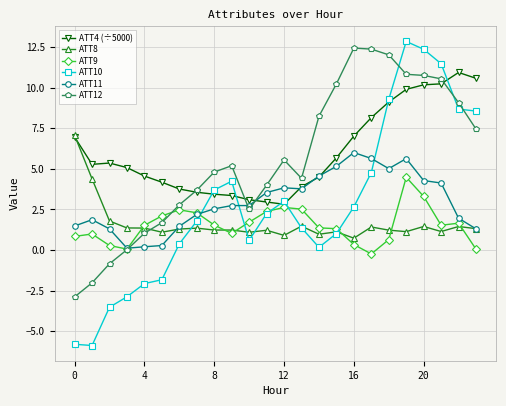

Which series has the widest spread of values?

ATT10